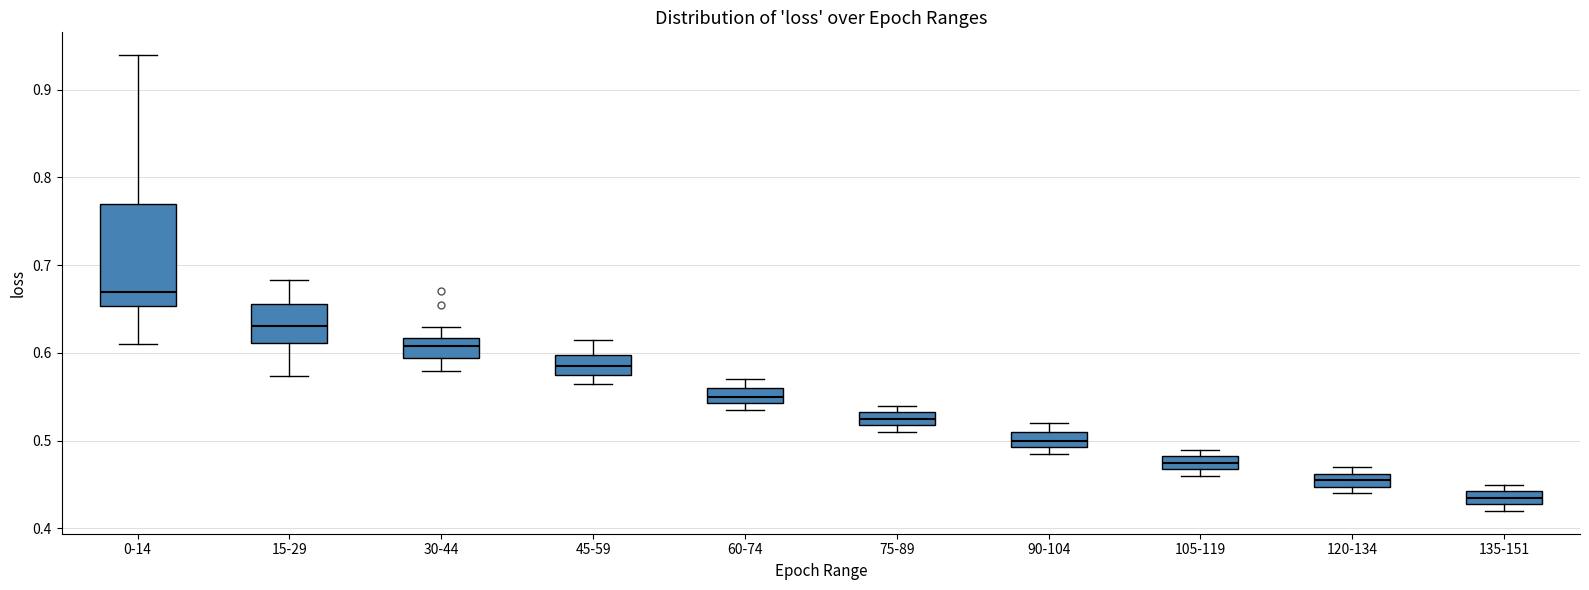

Comparing the boxes themselves (not the whiskers), which one is the tallest?

0-14